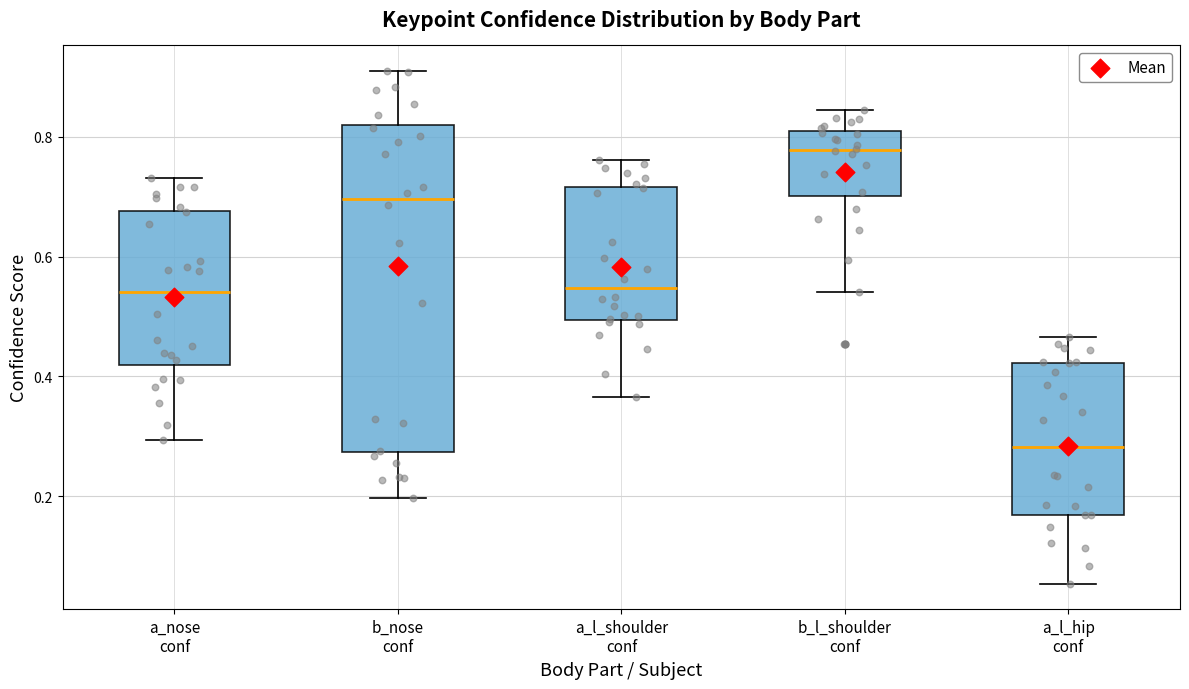

Which box's median line is the highest?

b_l_shoulder conf